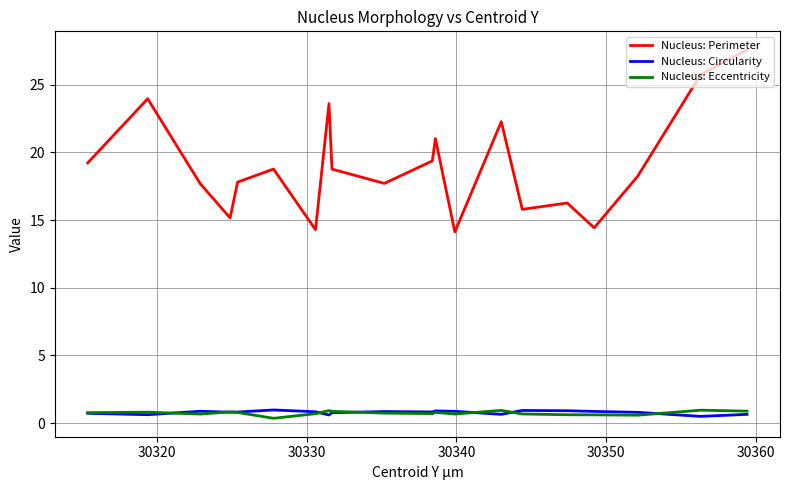

What is the average value of the Nucleus: Circularity series?

0.8